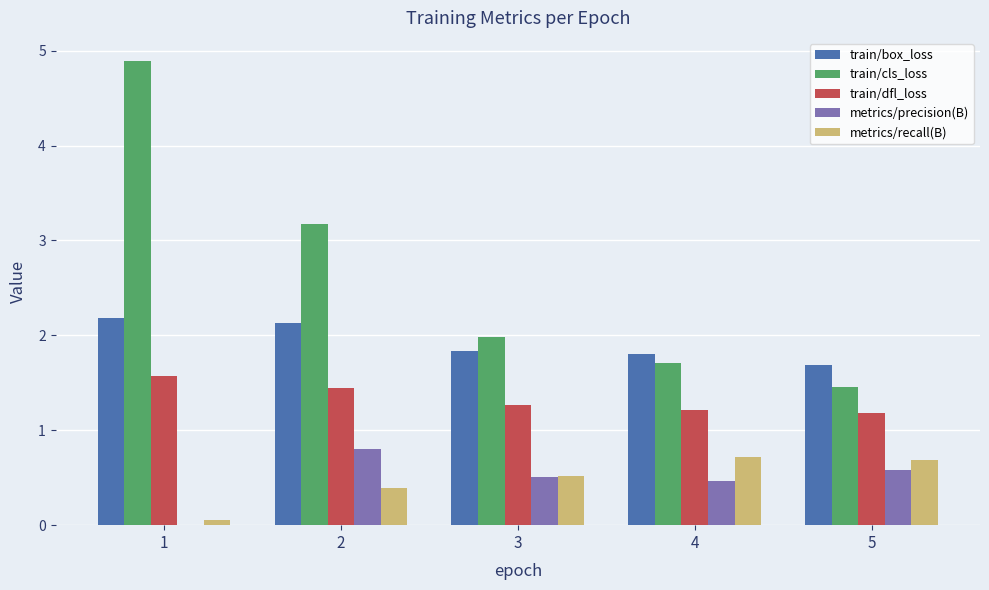

Is it true that train/cls_loss equals 2.7 at 4?

False